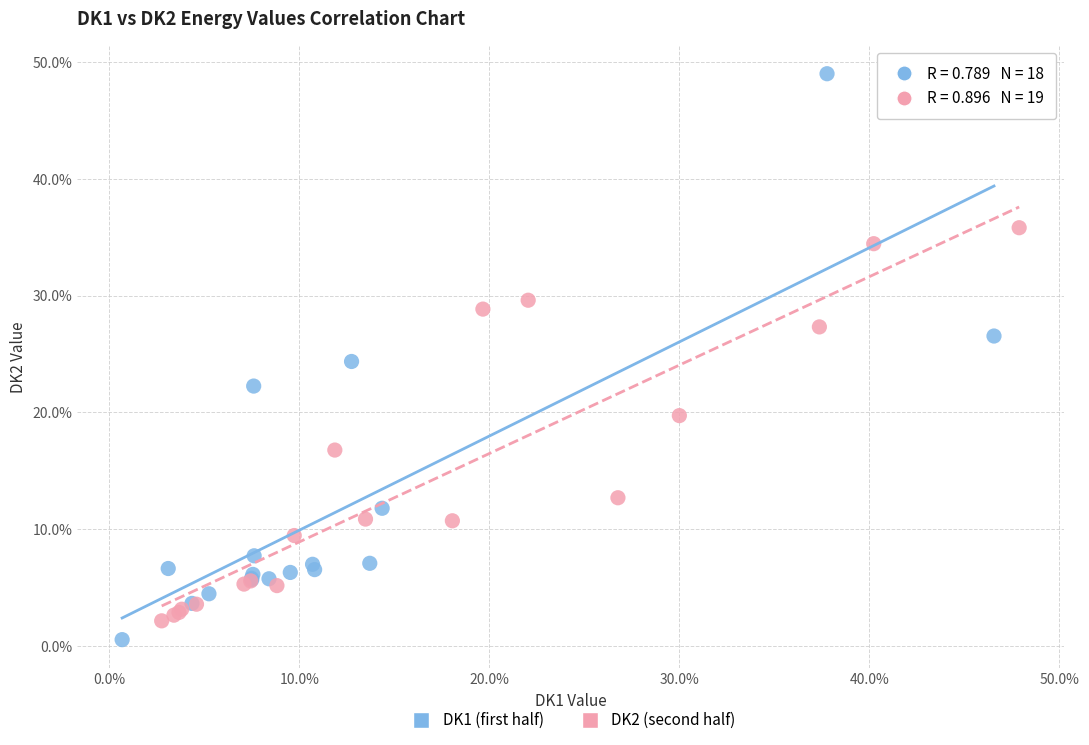

Which series has the largest Y range (max minus min)?

DK1 (first half)